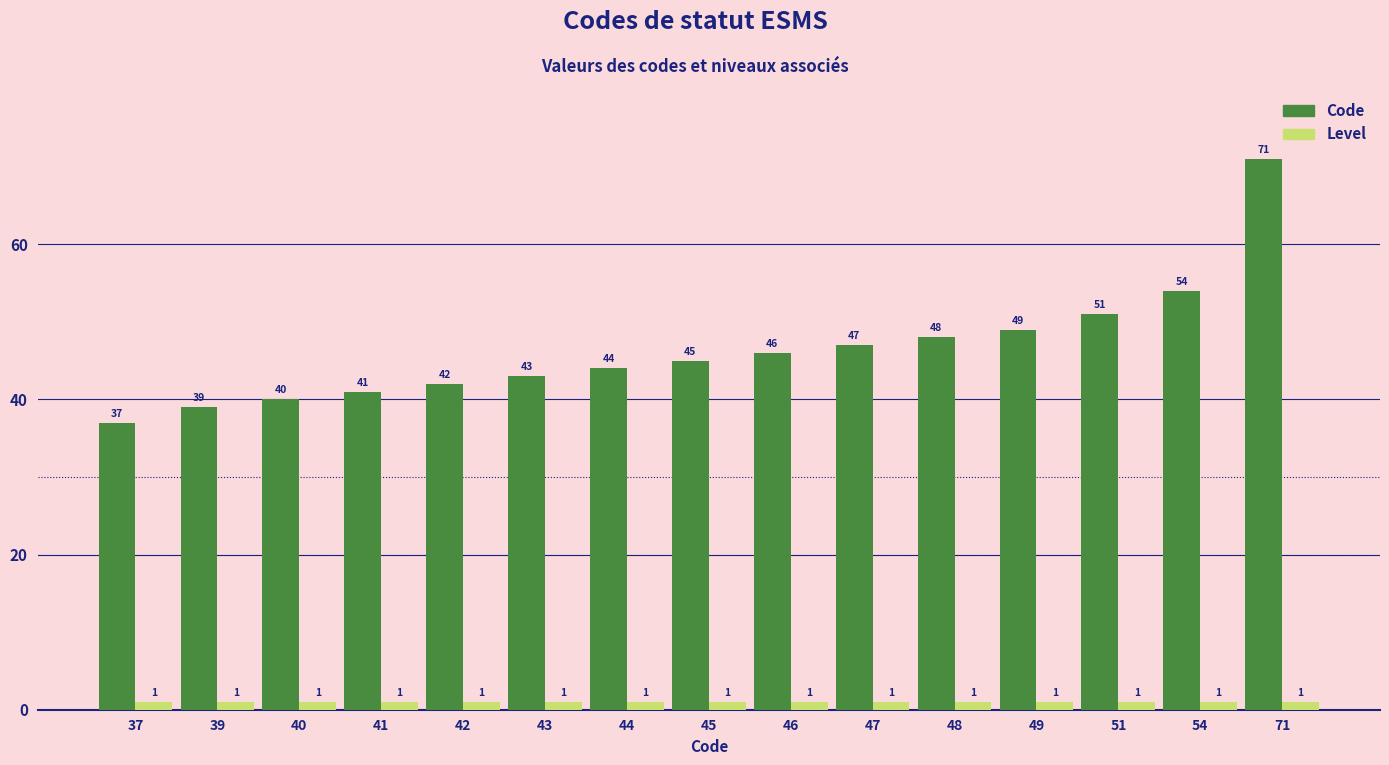

Rank the series by their maximum value, from highest to lowest.

Code, Level